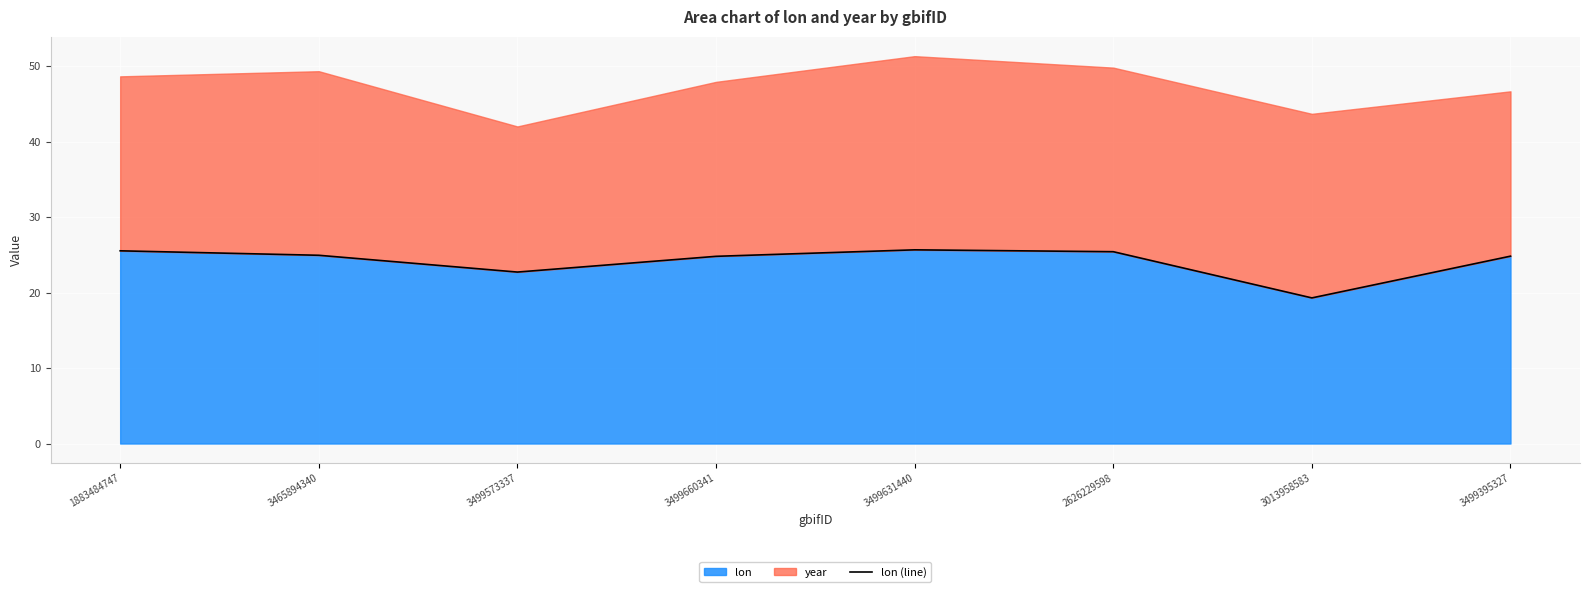

What is the change in value from 2626229598 to 3499395327?

-0.6